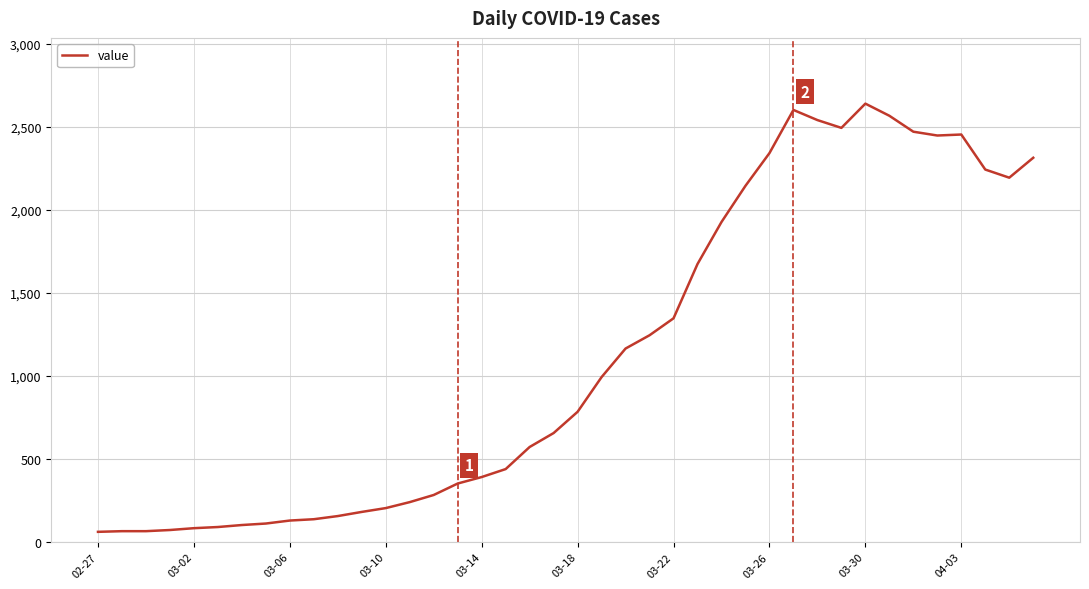

What is the difference between the maximum and minimum values?

2579